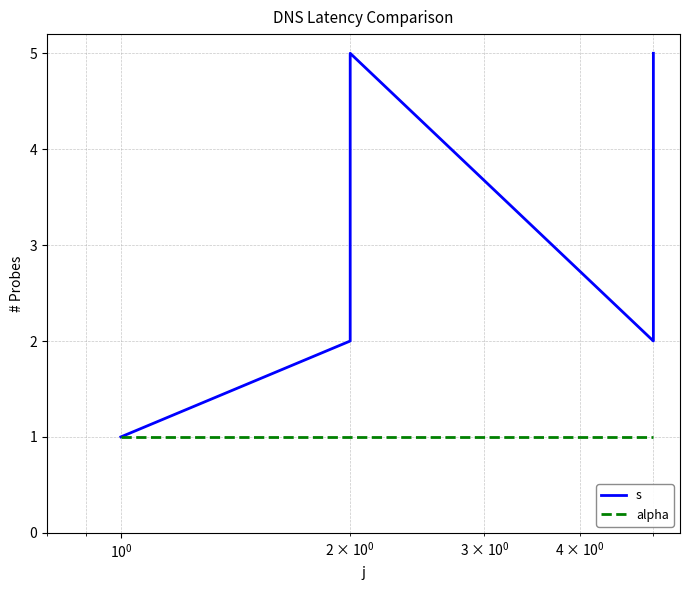

Between $\mathdefault{10^{-2}}$ and $\mathdefault{10^{1}}$, which series saw the biggest shift?

s